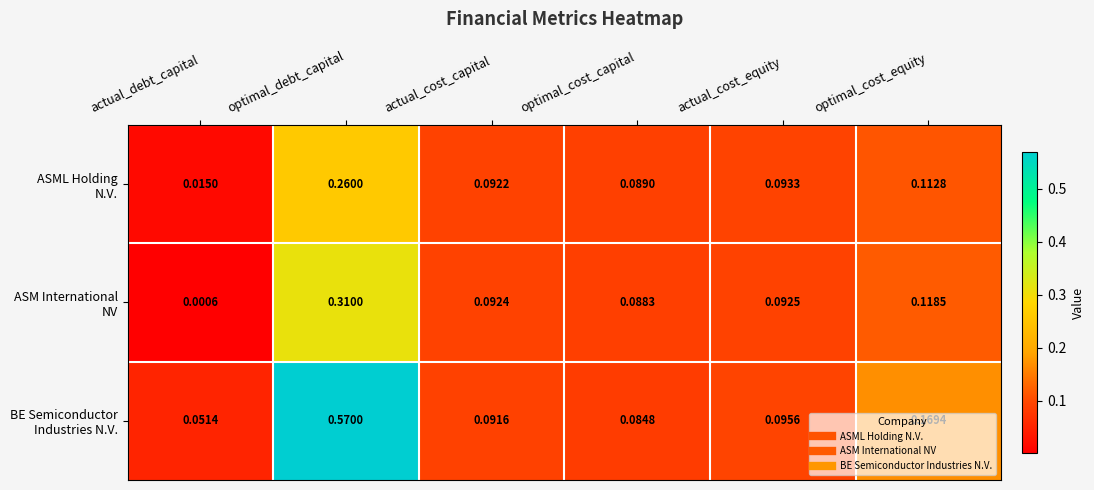

At how many categories does at least one series exceed 0?

6